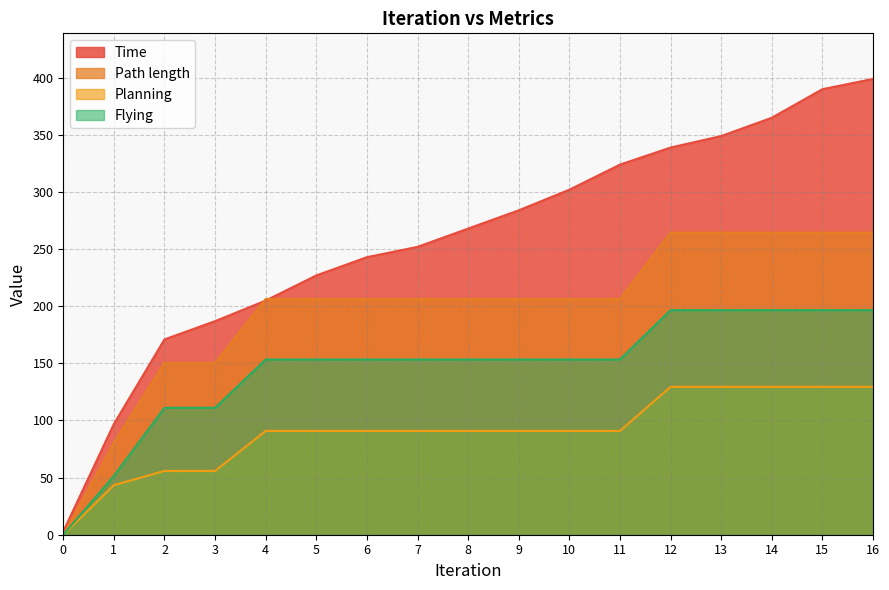

List the series in order of their peak value, highest first.

Time, Path length, Flying, Planning